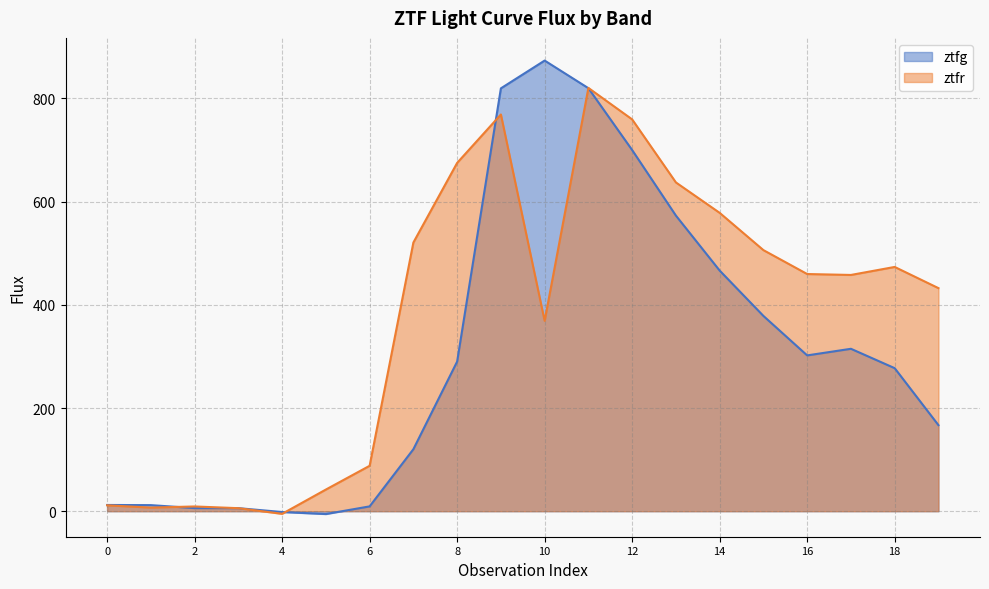

At which category does ztfr reach its first local peak?

2